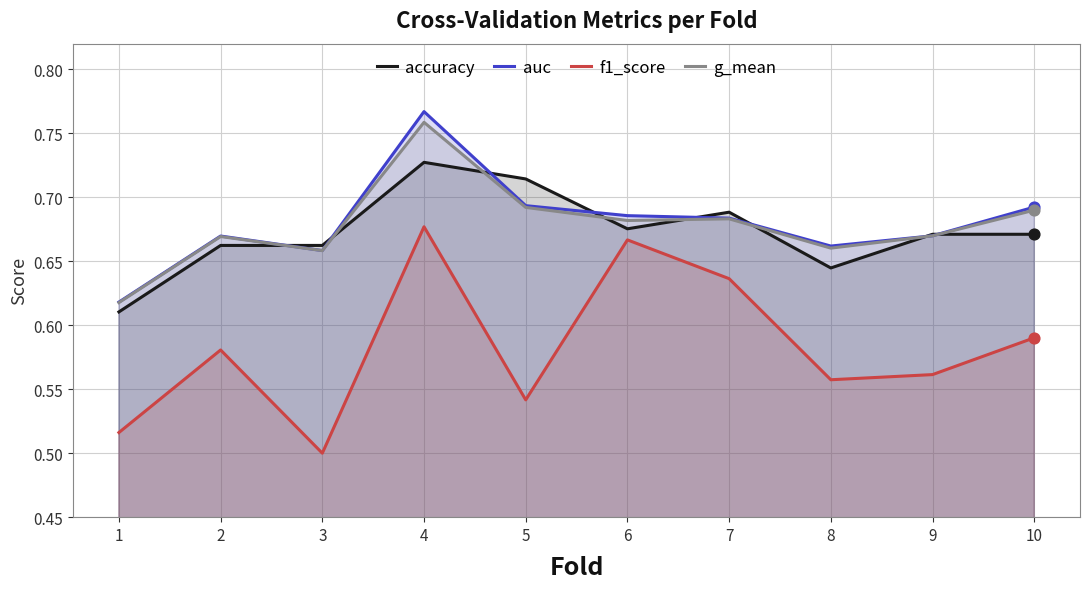

Which series reaches the maximum Y coordinate?

auc